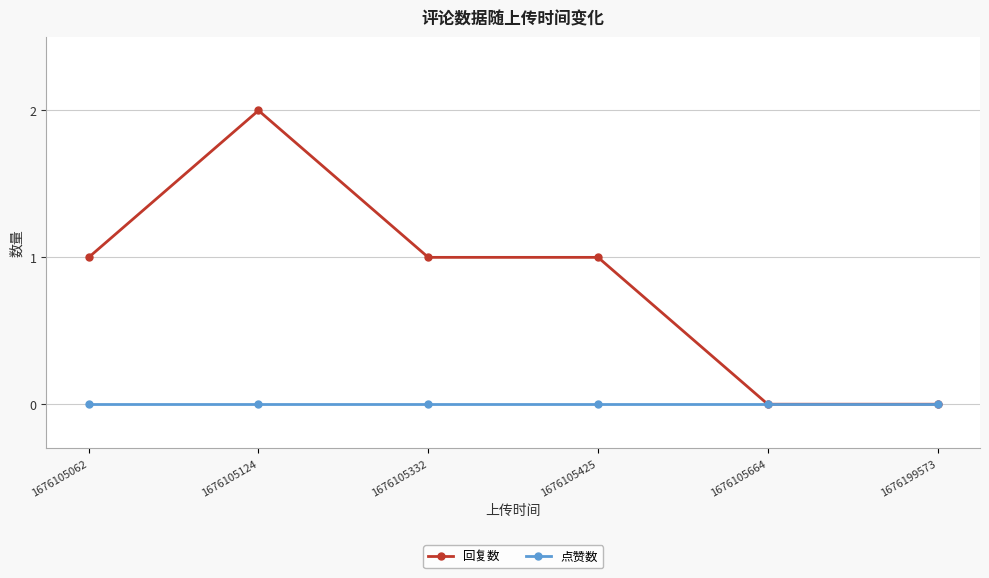

Which series has the widest spread of values?

回复数